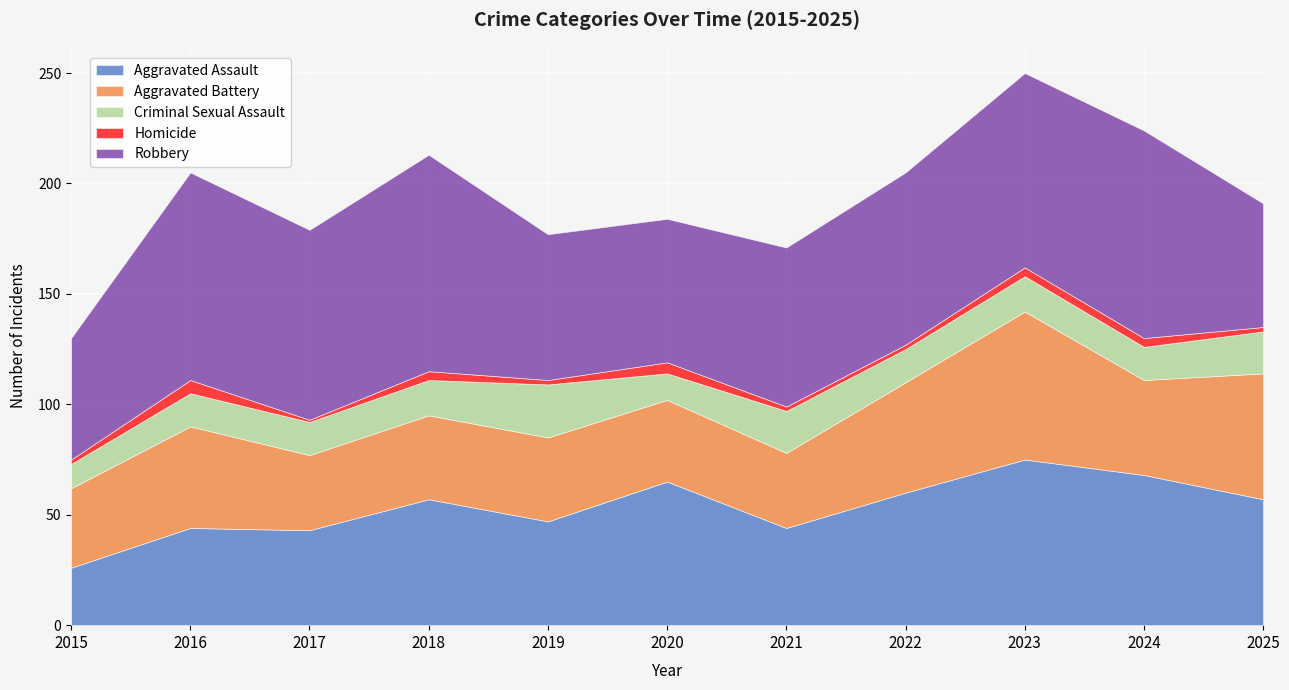

What is the maximum value shown in the chart?

98